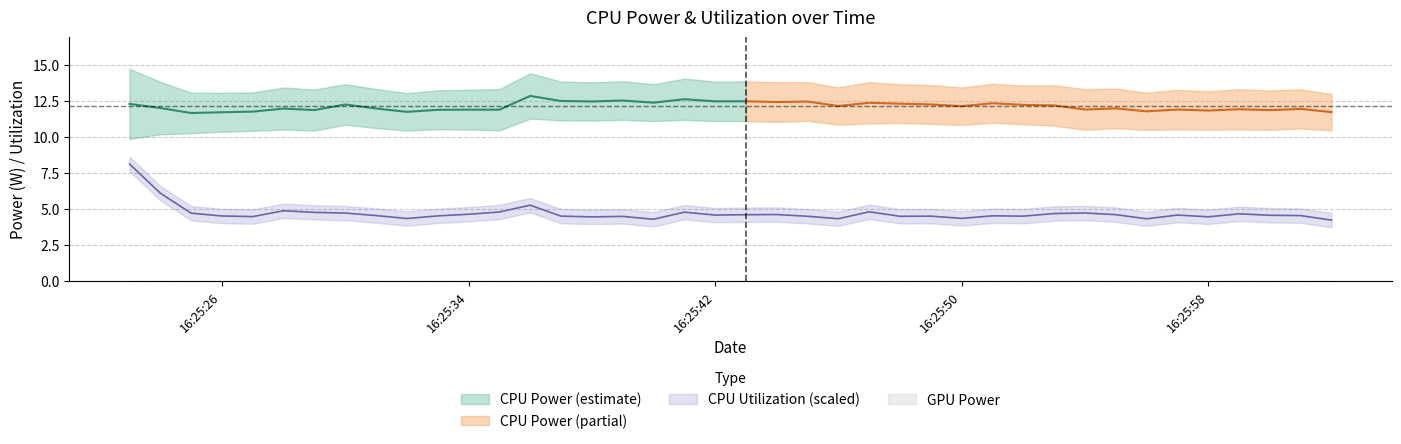

List the series in order of their peak value, highest first.

CPU Power, CPU Utilization, GPU Power